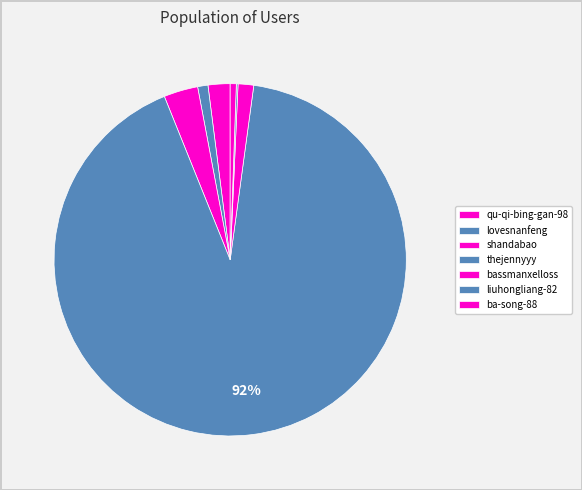

Count the number of slices in the pie.

7